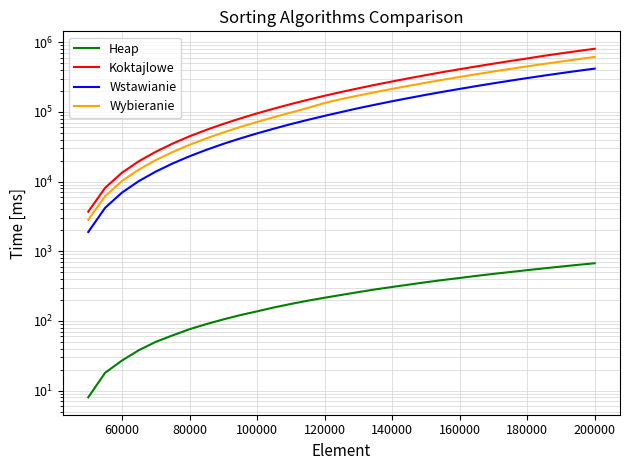

At how many categories does at least one series exceed 127229?

19